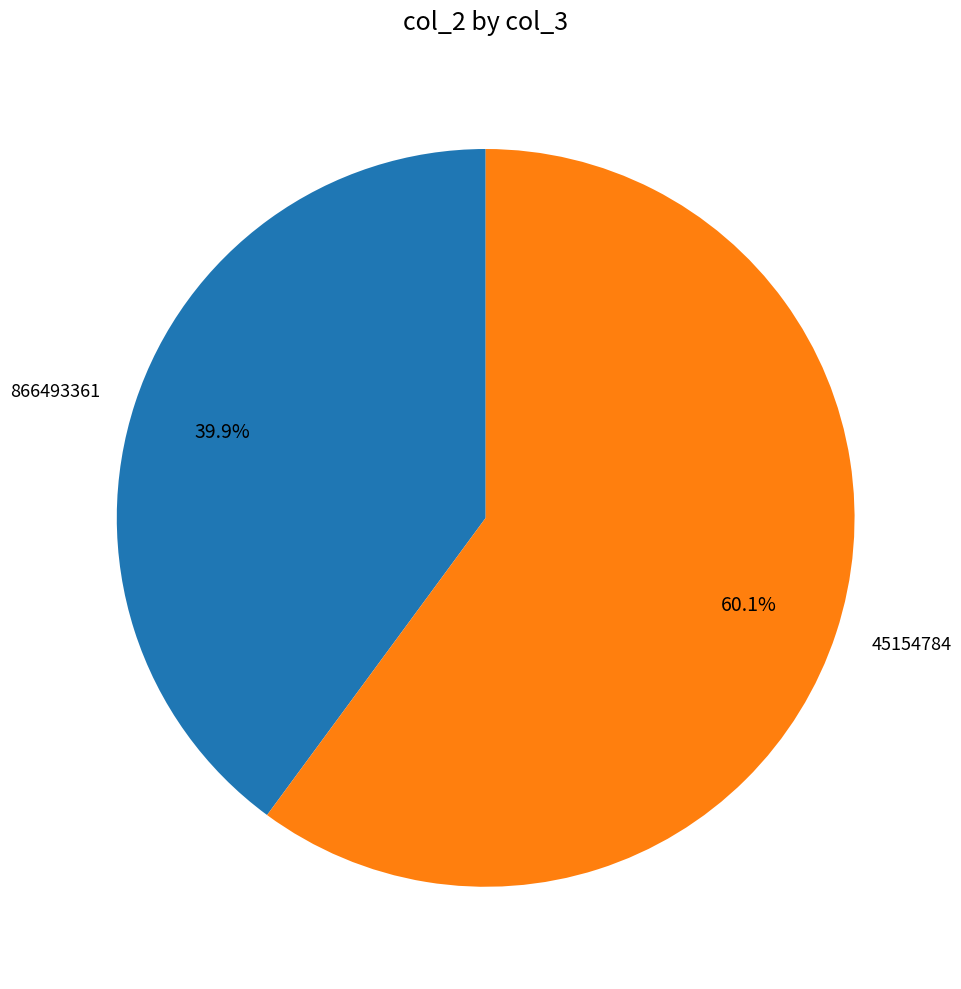

Which slice represents more than half of the pie?

45154784